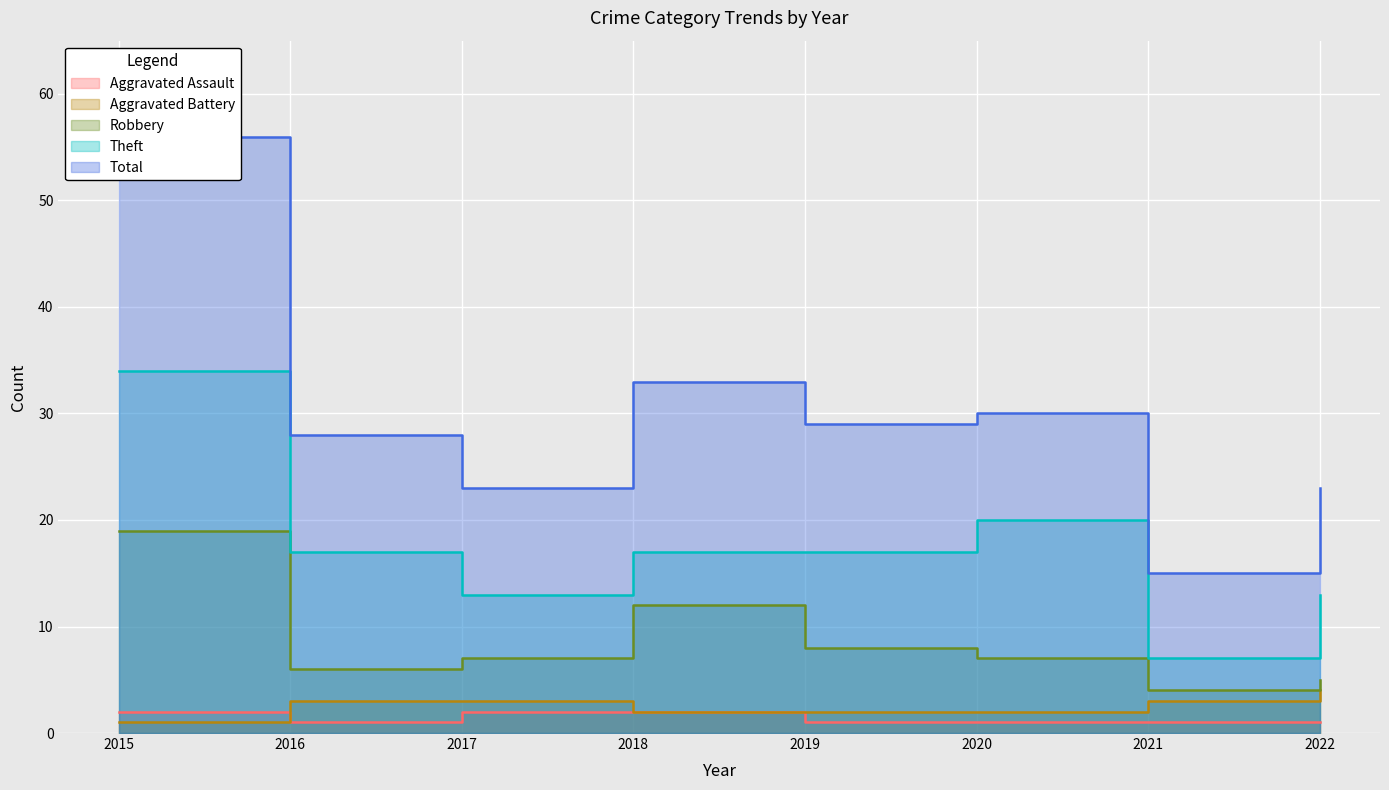

Reading left to right, extract all data points from this chart.

Aggravated Assault: 2	1	2	2	1	1	1	1
Aggravated Battery: 1	3	3	2	2	2	3	4
Robbery: 19	6	7	12	8	7	4	5
Theft: 34	17	13	17	17	20	7	13
Total: 56	28	23	33	29	30	15	23